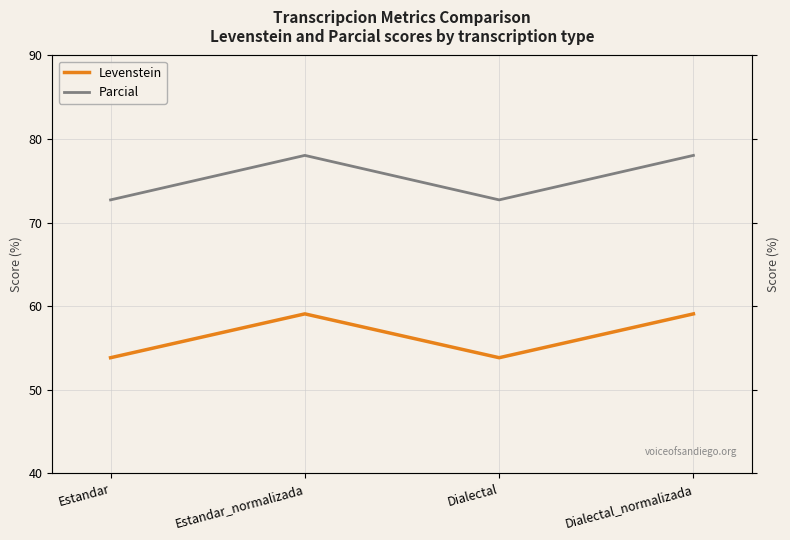

What is the sum of all Parcial values?

301.6